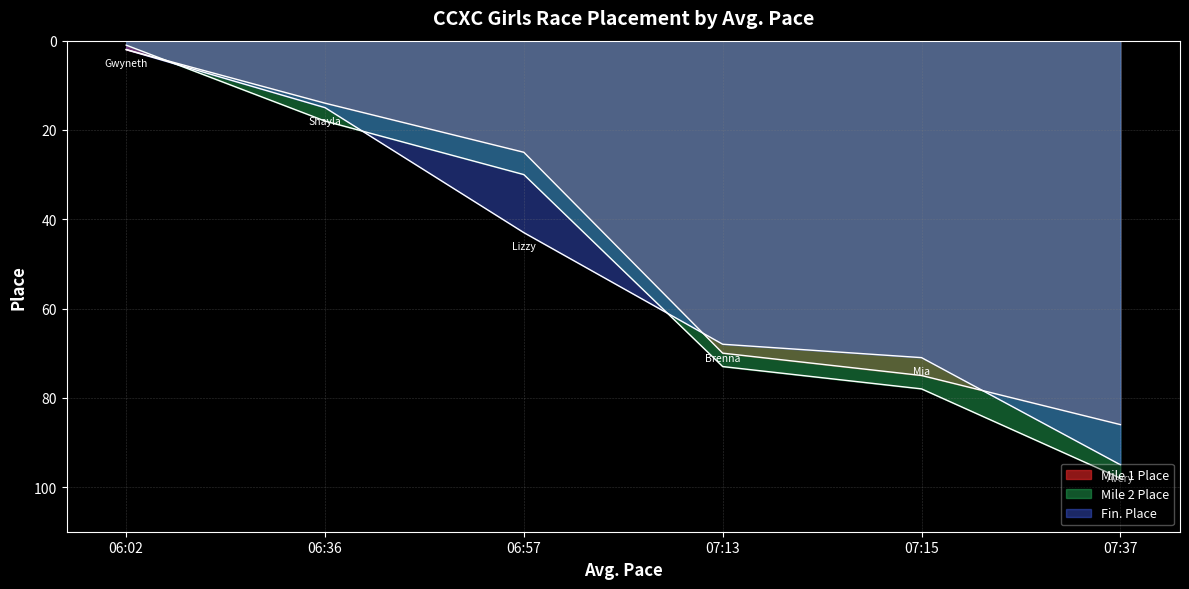

Does the chart display data point markers on the line(s)?

No